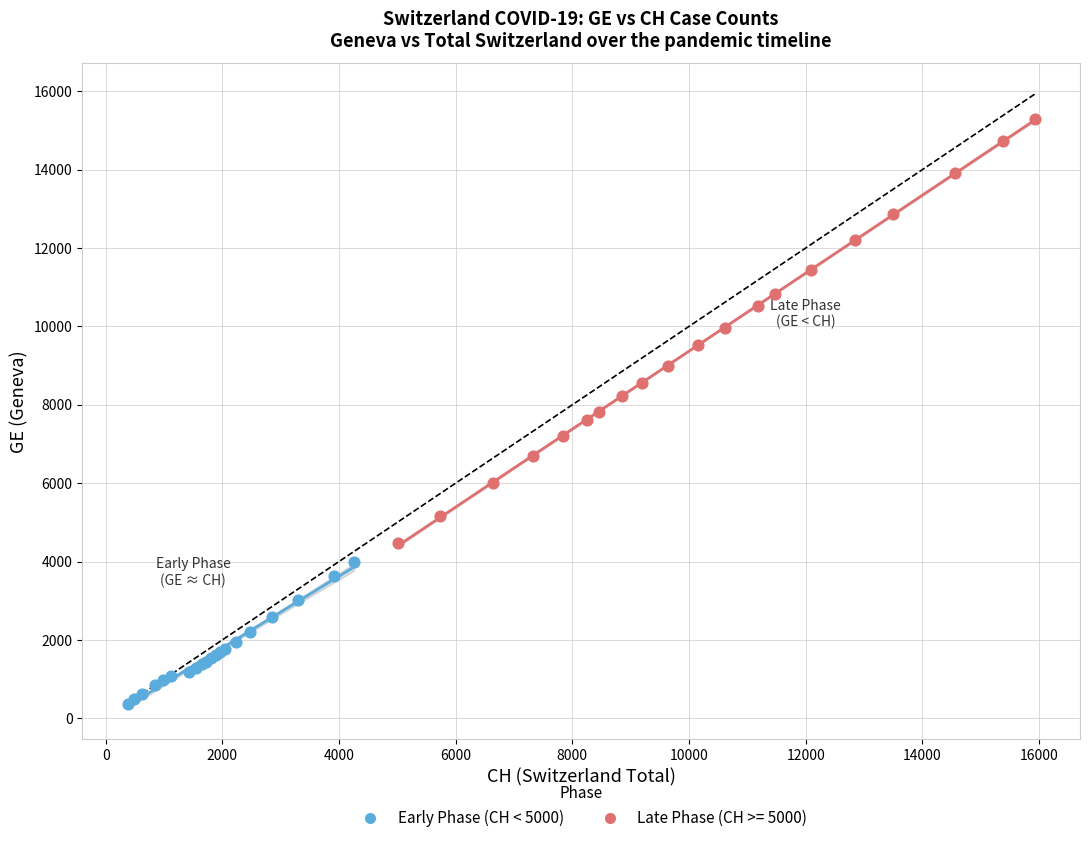

Which series reaches the maximum Y coordinate?

Late Phase (CH >= 5000)